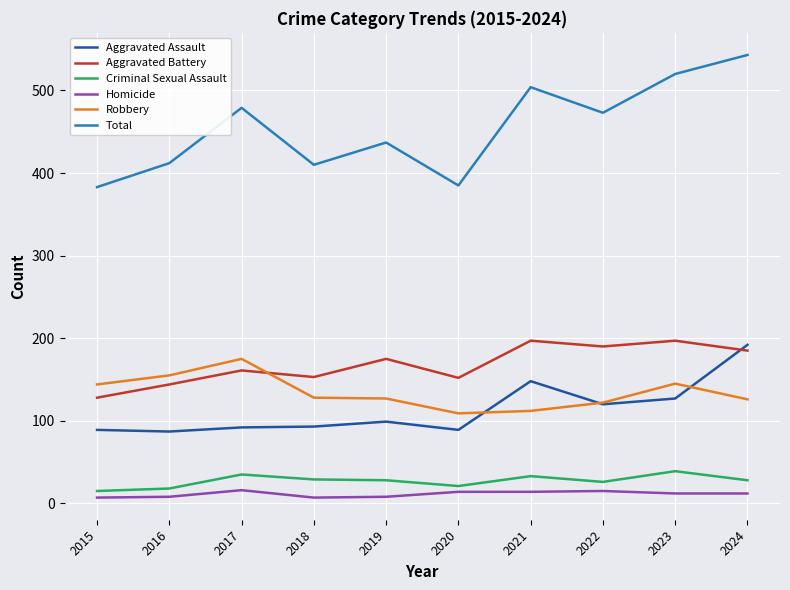

Where is Aggravated Assault nearest to the value 139?

2021